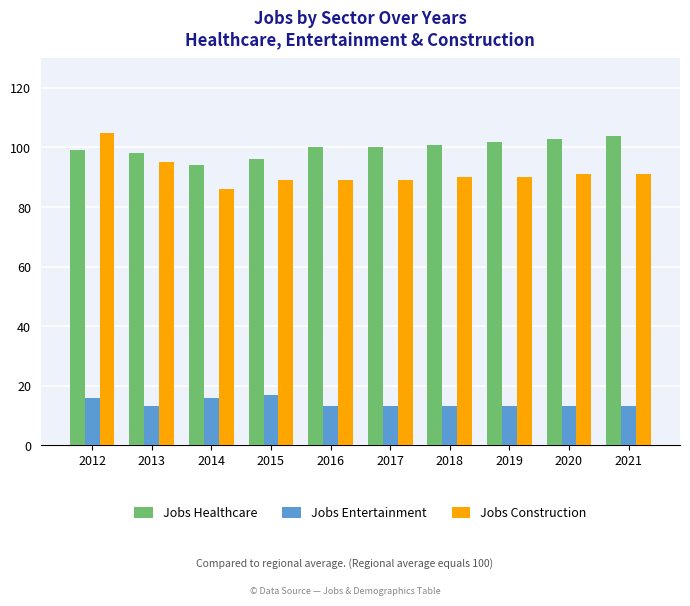

Is it true that Jobs Entertainment equals 8 at 2020?

False